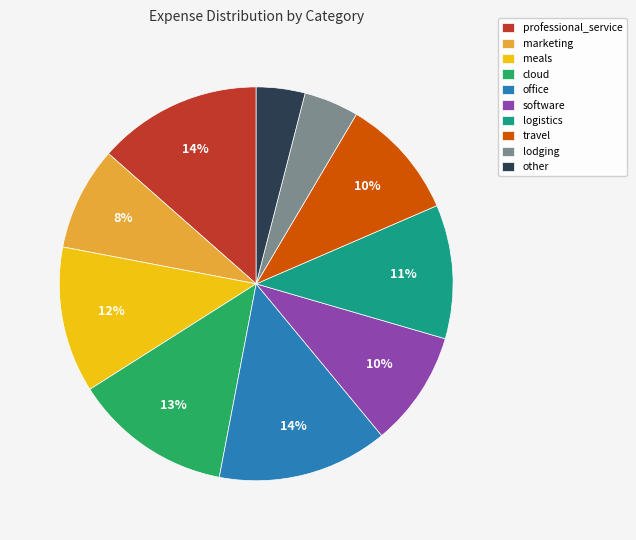

Count the number of slices in the pie.

10